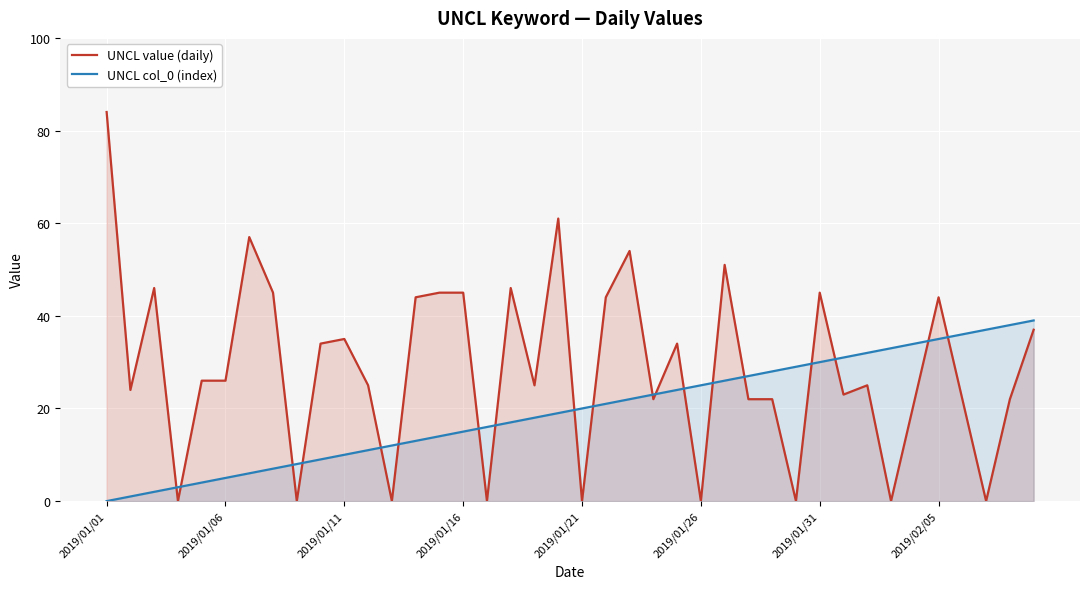

What is the total value across all series at 2019/01/21?

20